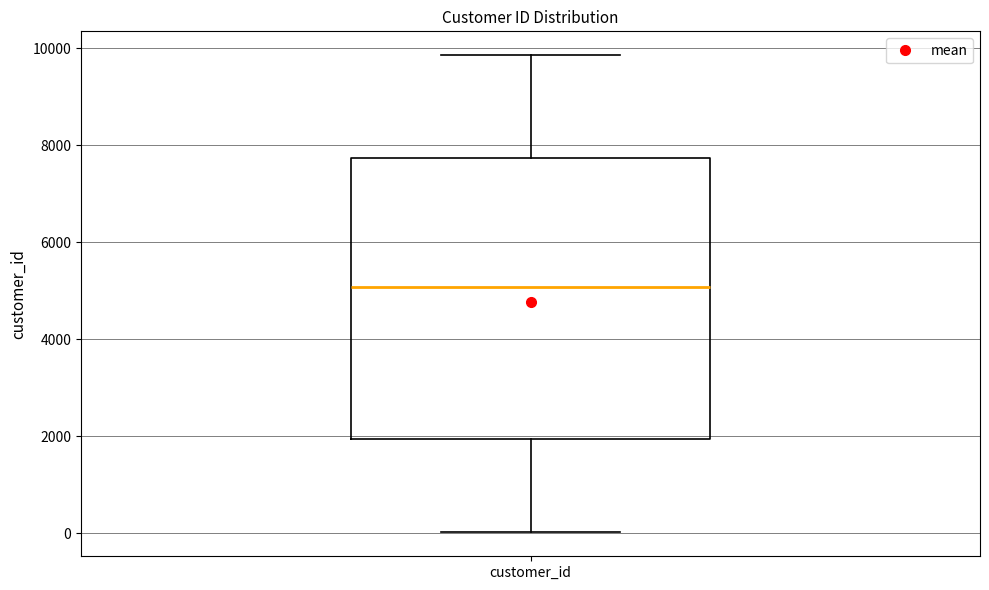

Read this box plot against the y-axis: the position of the median line, the range covered by the box, and the ends of both whiskers. The values are not printed on the chart, so give them approximately, as read against the axis.

median 5000, box 2000 to 7800, whiskers 0 to 9800